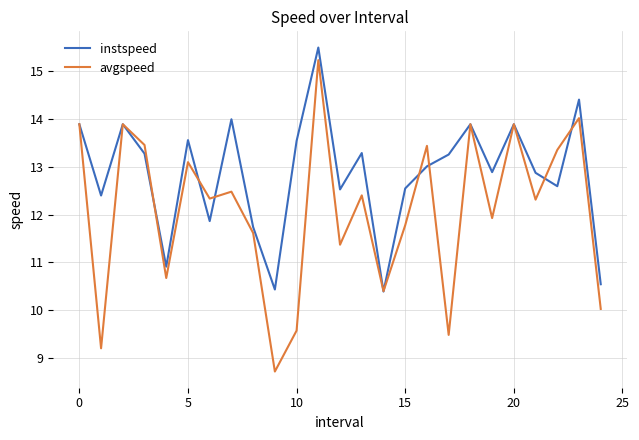

Is this an area chart (filled region under the line)?

No